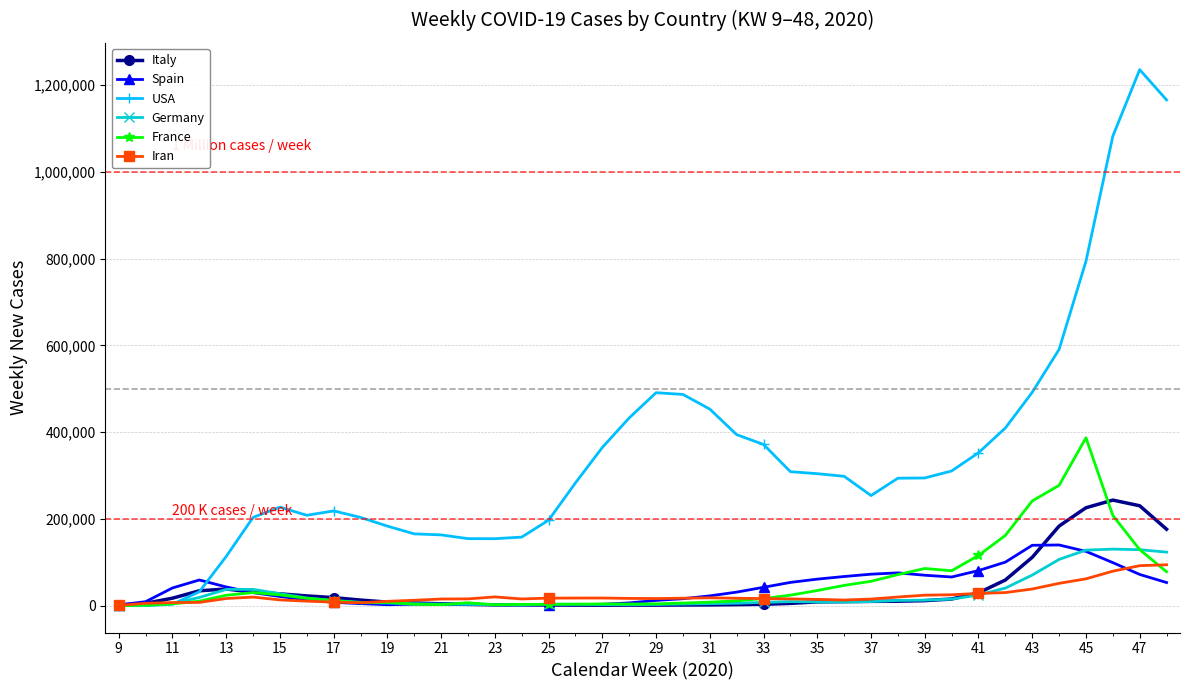

What is the lowest value of the Spain series?

1795